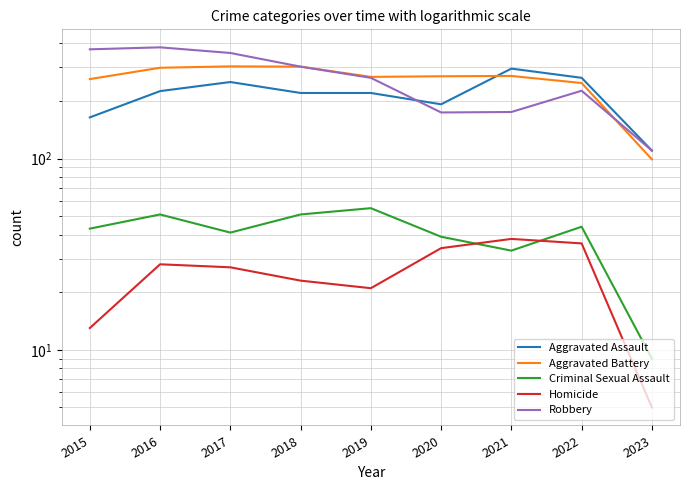

At which label is Aggravated Assault closest to 202?

2020